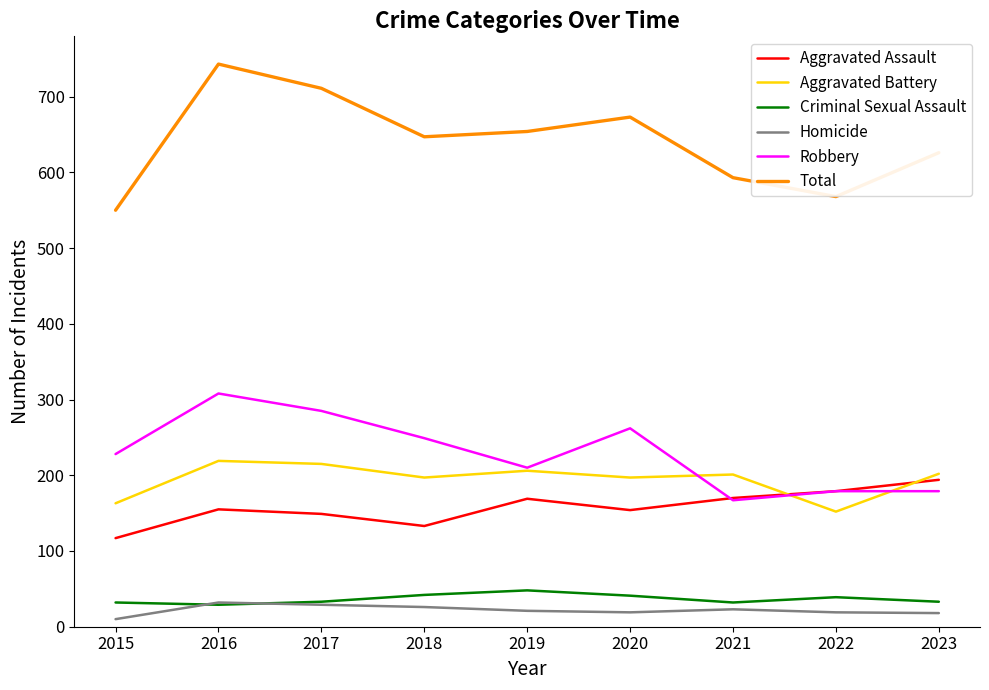

What is the difference between the highest and lowest values at 2018?

621